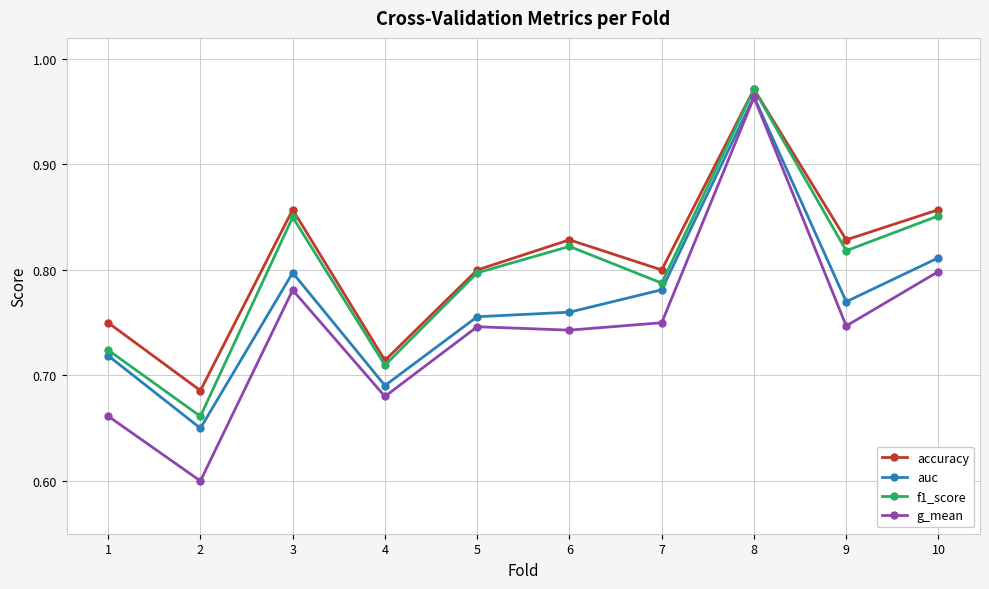

Does the chart have visible grid lines?

Yes